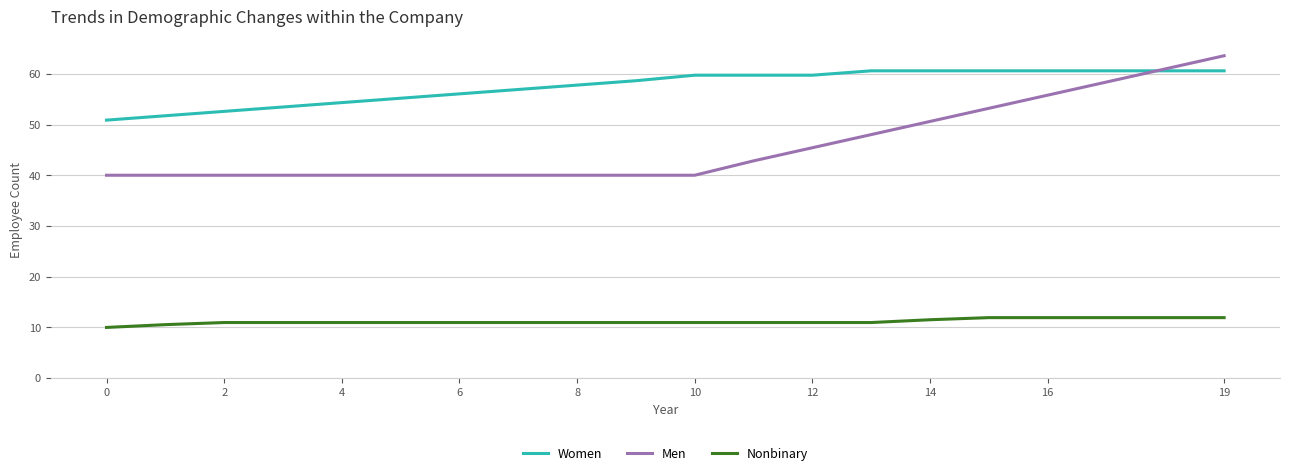

How many categories are shown in the chart?

20